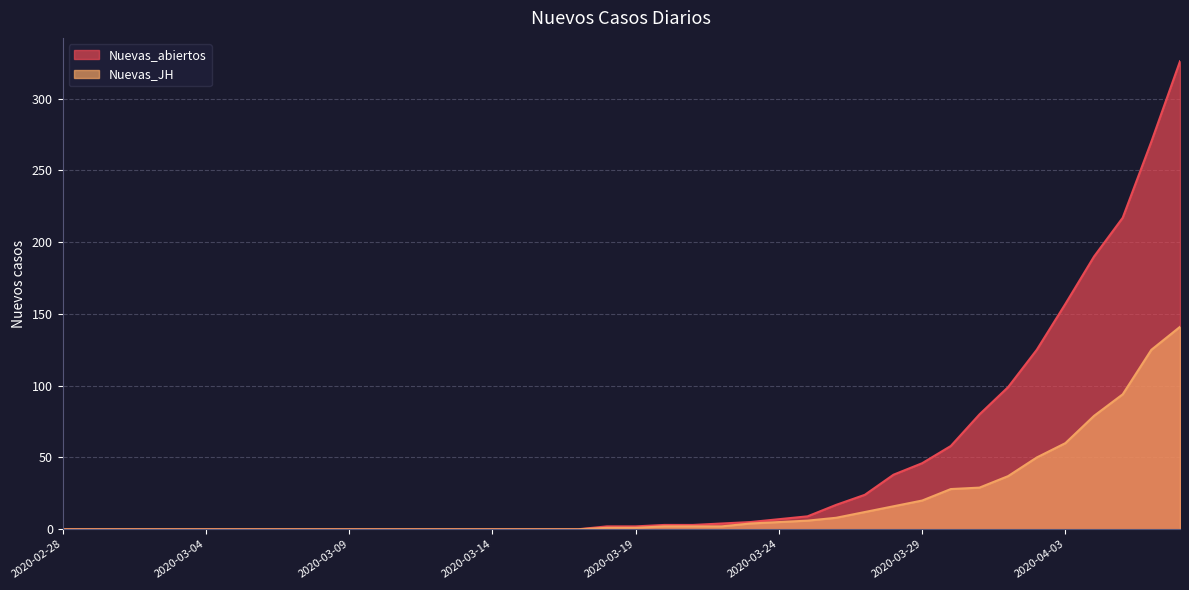

True or false: Nuevas_JH and Nuevas_abiertos intersect in this chart.

False